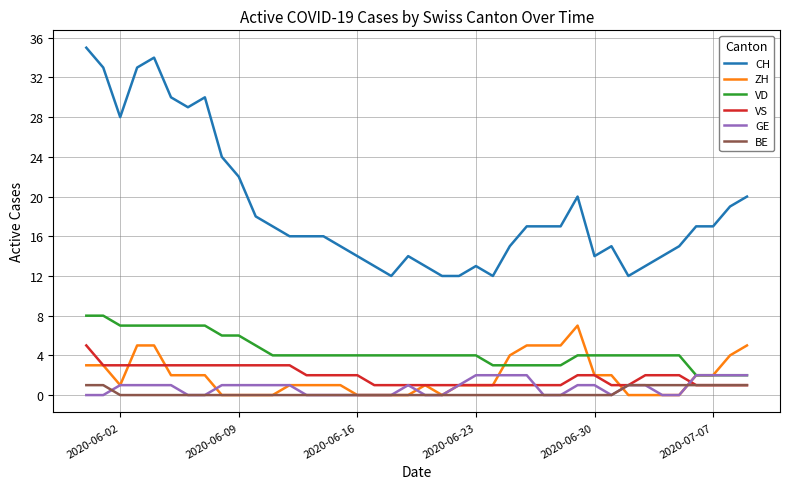

True or false: BE and VD cross at least once.

False